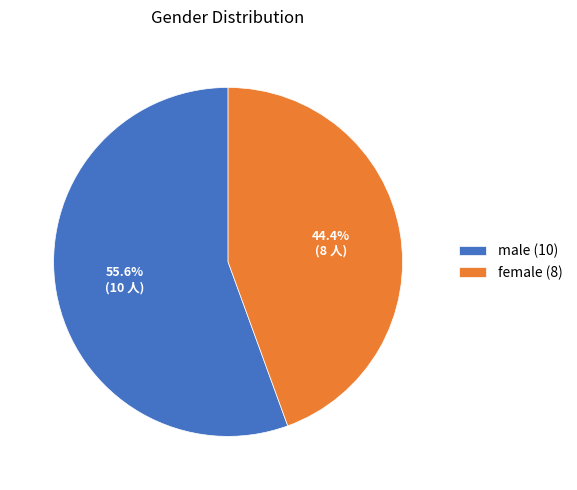

To the nearest percent, what portion does female represent?

44%